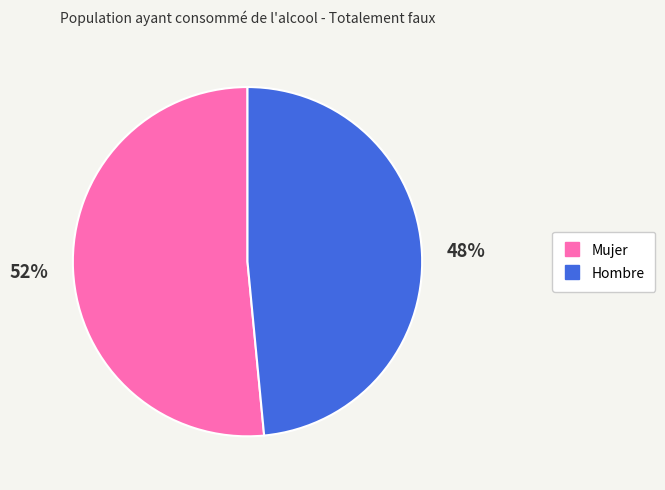

What percentage is the Hombre slice, to the nearest percent?

48%